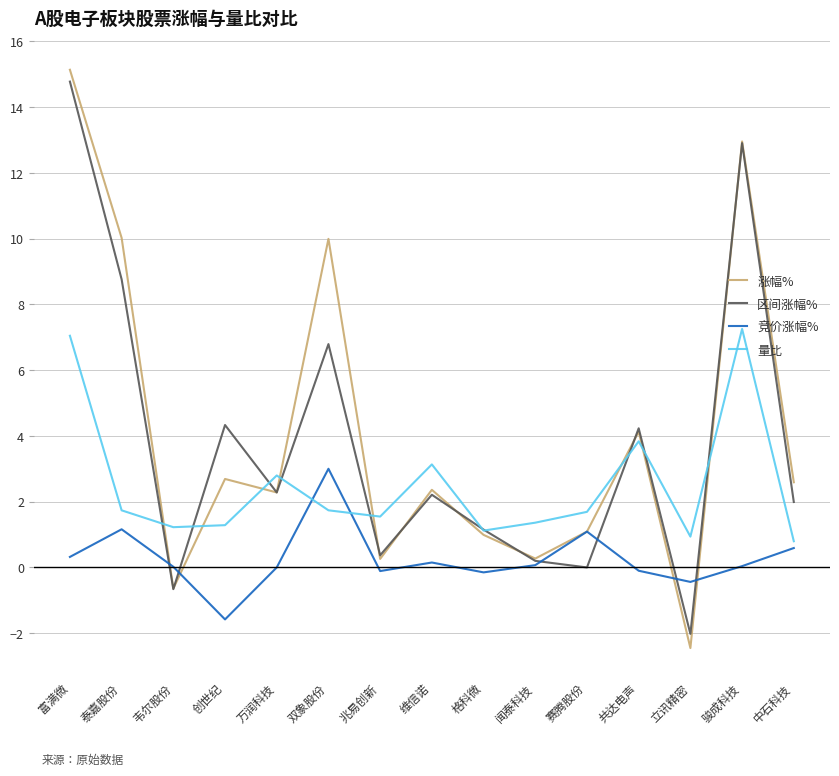

The value of 量比 at 万润科技 is 2.8. True or false?

True